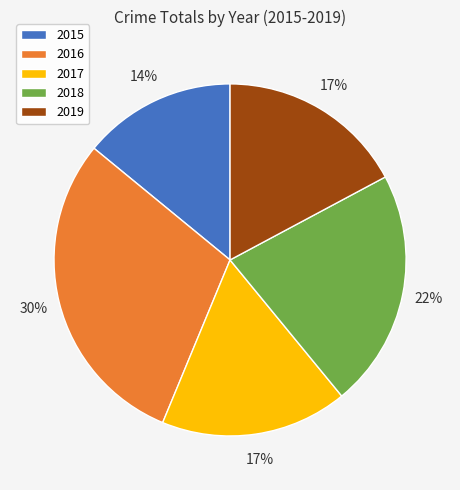

Is 2016 the majority of the pie?

No